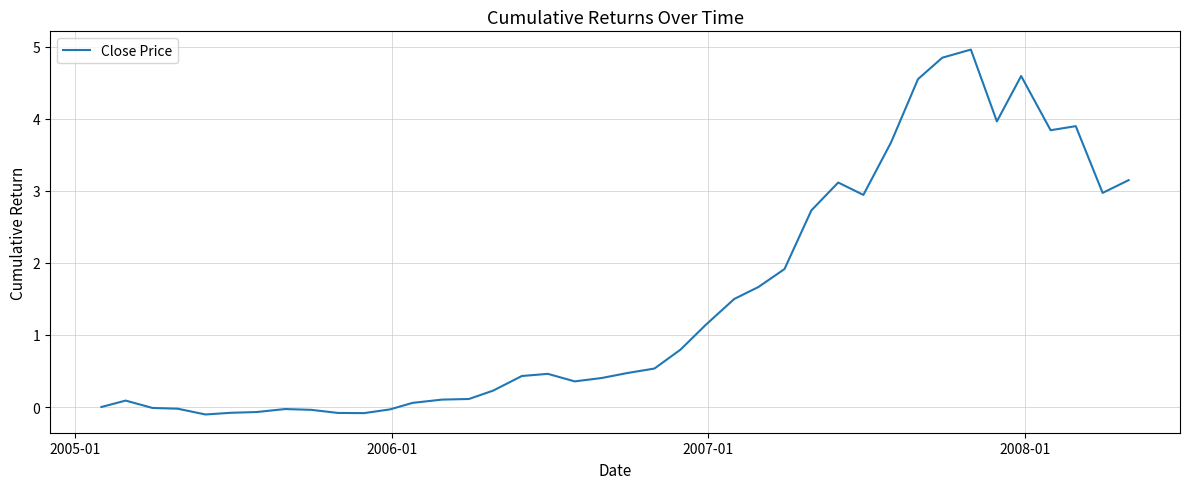

Is this an area chart (filled region under the line)?

No